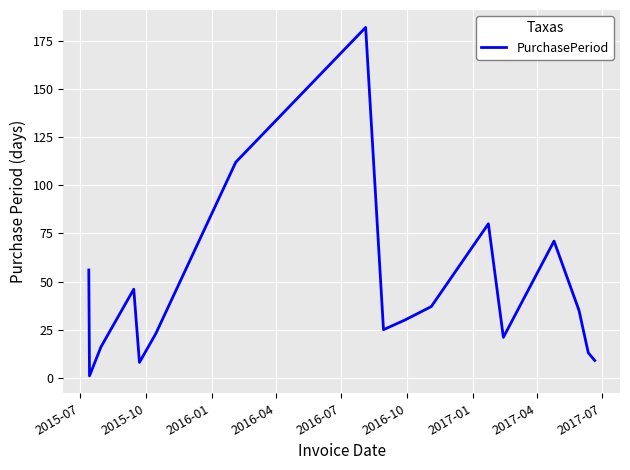

What is the greatest value displayed?

182